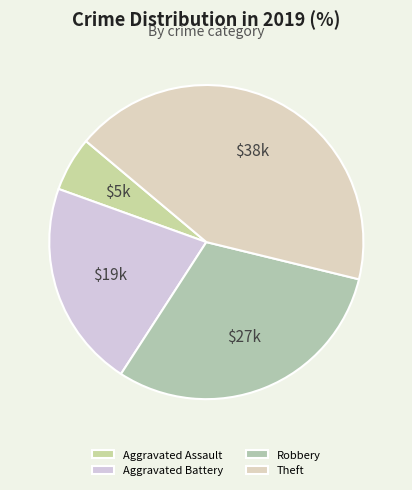

To the nearest percent, what is the difference between the Aggravated Battery and Aggravated Assault slice percentages?

16%